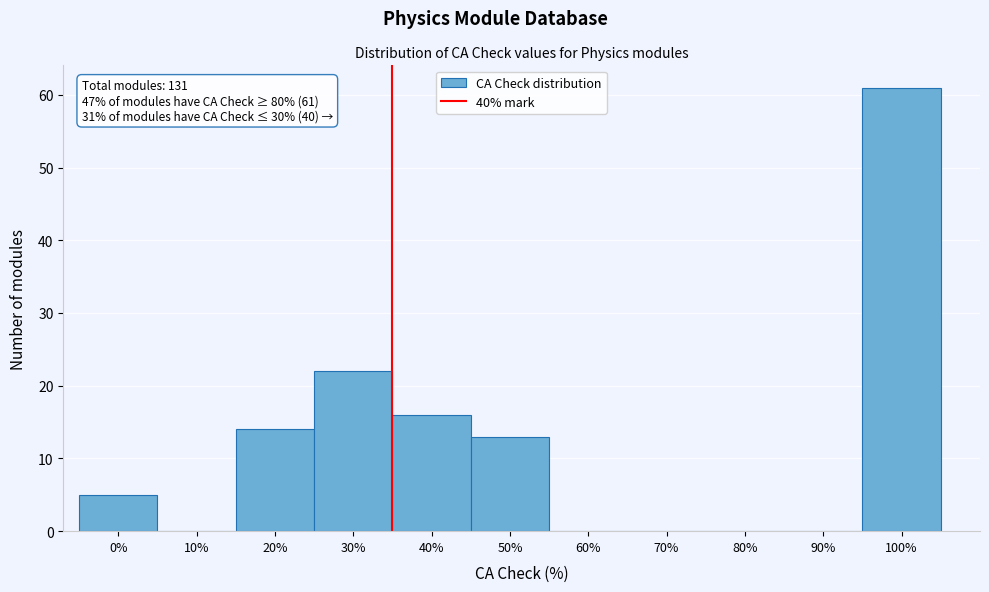

Reading left to right, transcribe all the data shown in this chart.

0%=5	10%=0	20%=14	30%=22	40%=16	50%=13	60%=0	70%=0	80%=0	90%=0	100%=61